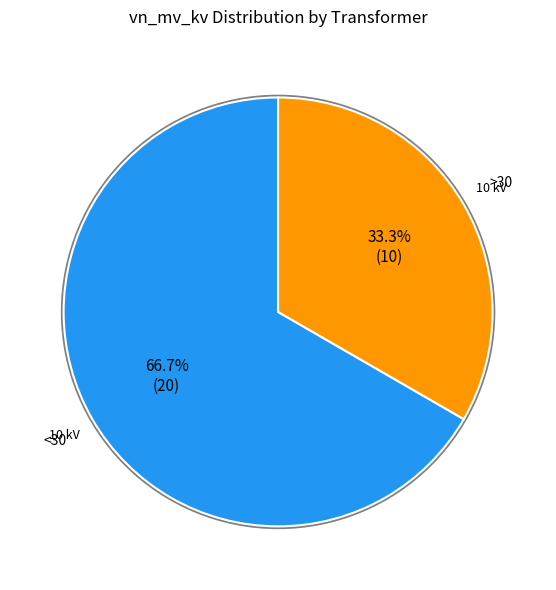

Is there a majority slice in this chart?

Yes